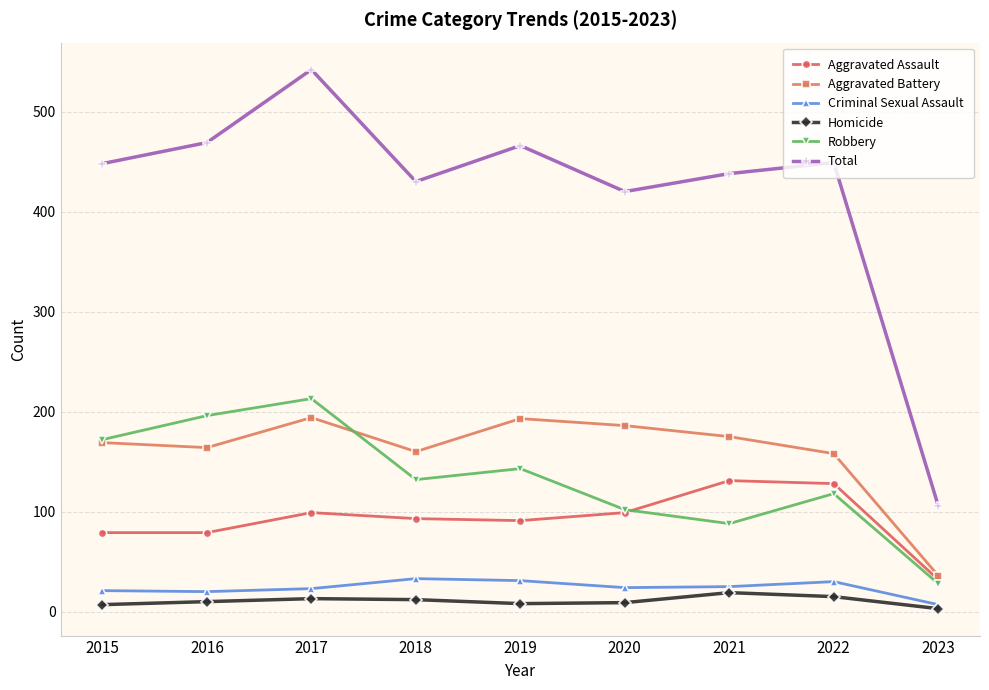

True or false: Homicide and Aggravated Assault cross at least once.

False